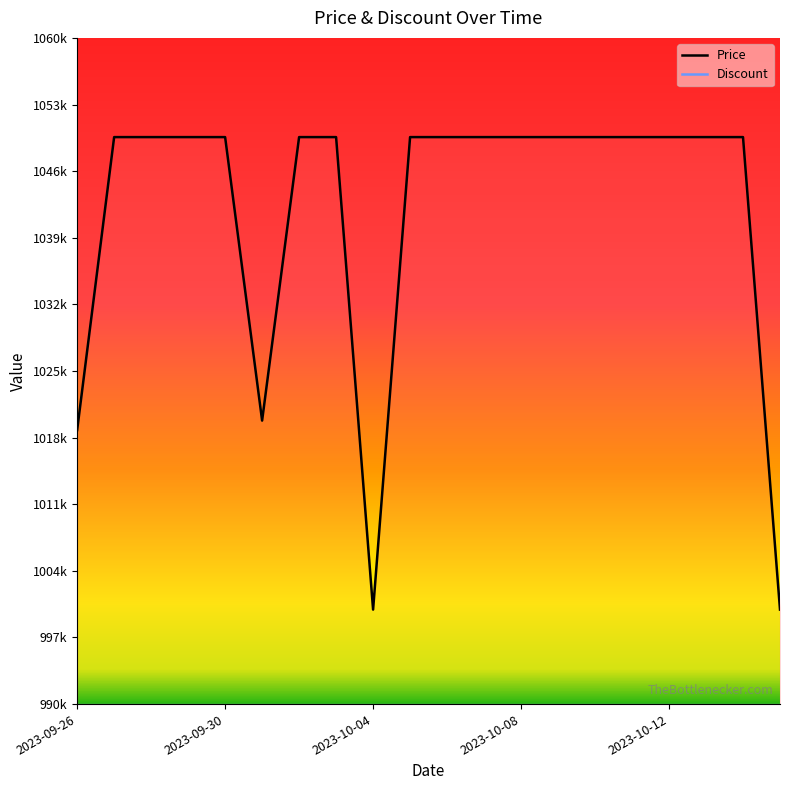

What position from the left is 2023-10-10?

15